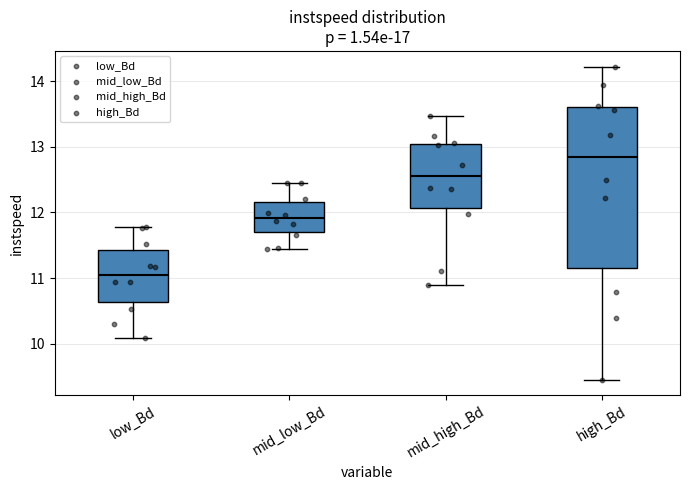

Reading left to right, read every box against the y-axis: the position of its median line, the range the box covers, and the ends of its whiskers. The values are not printed on the chart, so give them approximately, as read against the axis.

low_Bd: median 11.1, box 10.6 to 11.4, whiskers 10.1 to 11.8
mid_low_Bd: median 11.9, box 11.7 to 12.2, whiskers 11.4 to 12.5
mid_high_Bd: median 12.6, box 12.1 to 13.1, whiskers 10.9 to 13.5
high_Bd: median 12.8, box 11.2 to 13.6, whiskers 9.5 to 14.2